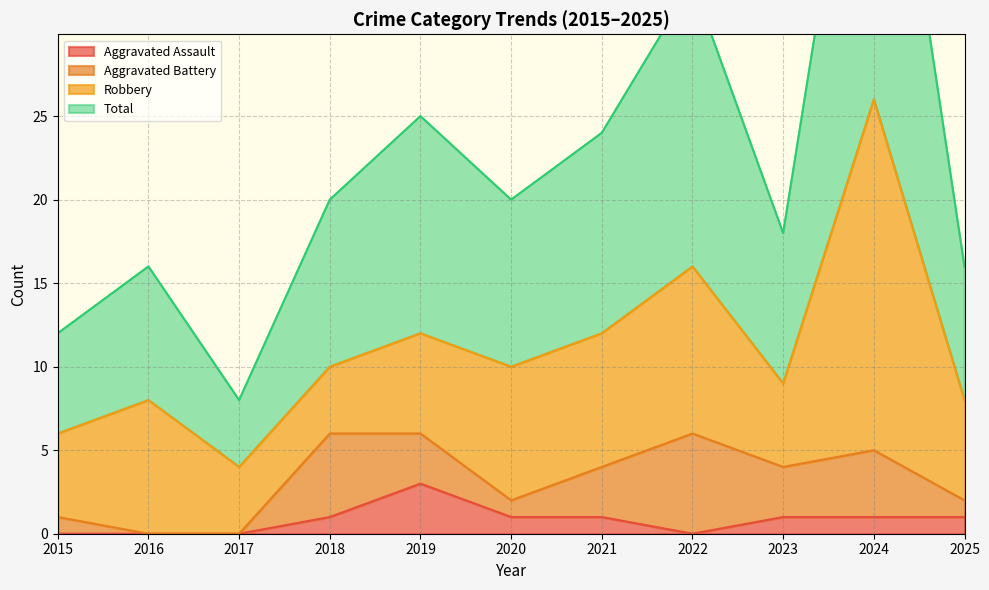

True or false: Aggravated Assault has a value of 1 at 2025.

True